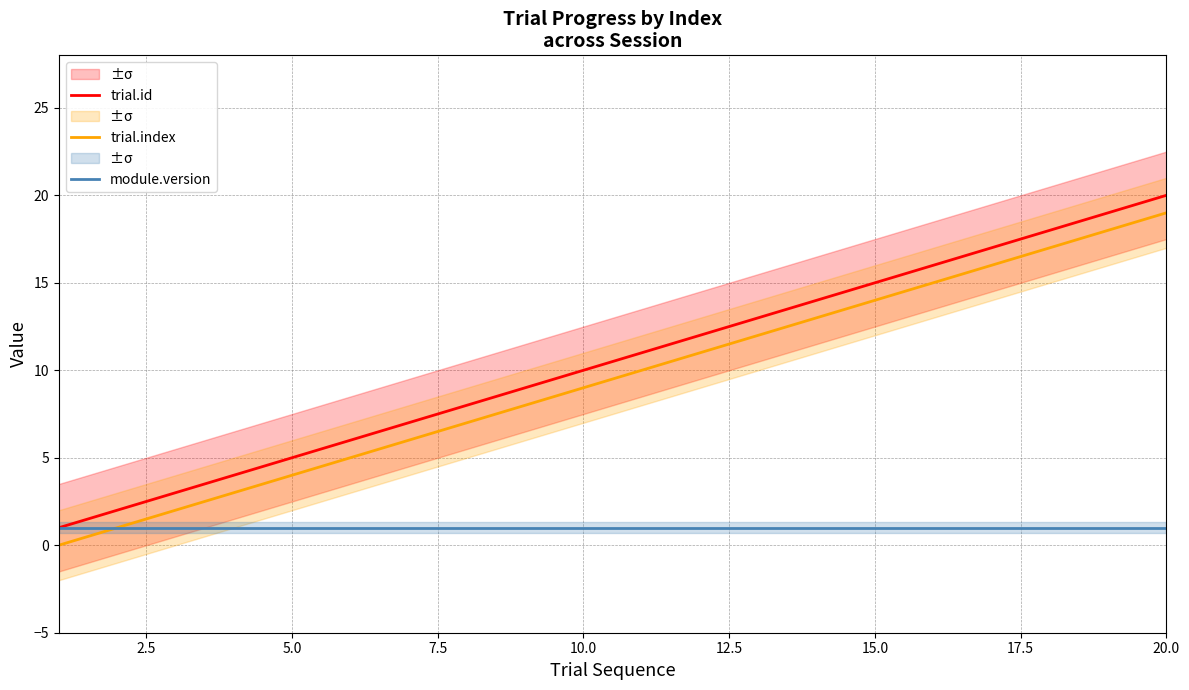

True or false: trial.id and trial.index cross at least once.

False